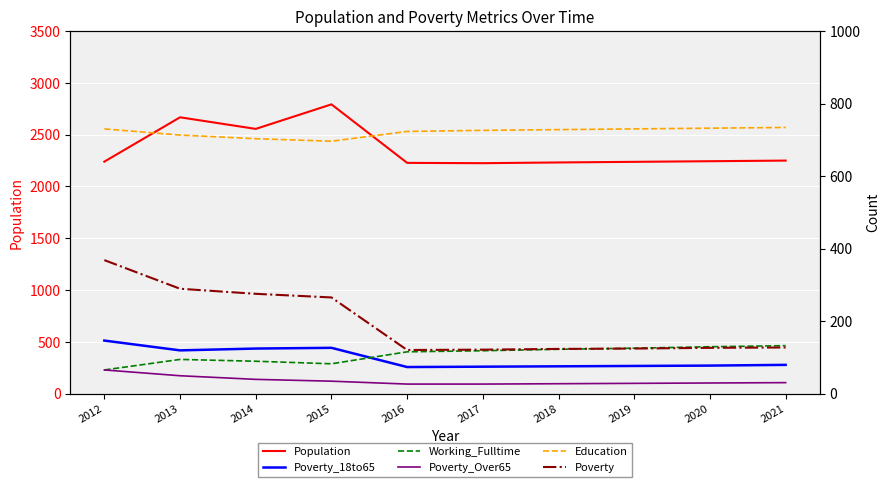

Reading left to right, list all the values displayed in this chart.

Population: 2239	2667	2555	2792	2227	2224	2231	2237	2243	2249
Poverty_18to65: 146	119	124	126	73	74	75	76	77	79
Working_Fulltime: 65	94	89	82	115	118	122	125	129	132
Poverty_Over65: 65	49	39	34	26	26	27	28	29	30
Education: 730	713	703	696	723	726	728	730	732	734
Poverty: 368	289	275	265	120	121	123	124	126	127